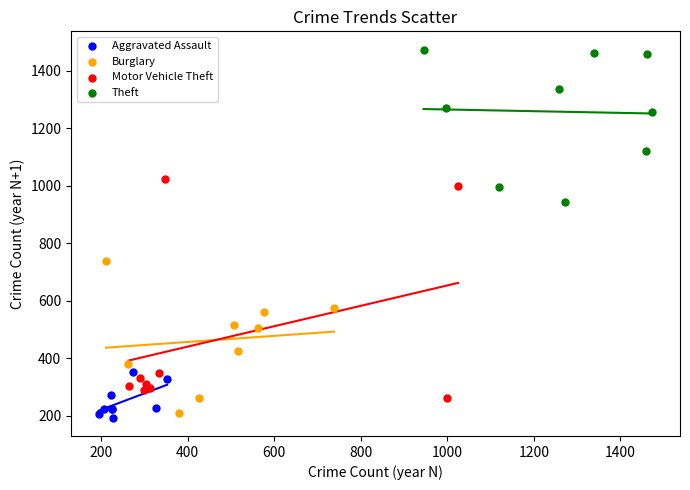

Which series has the widest spread of Y values?

Motor Vehicle Theft